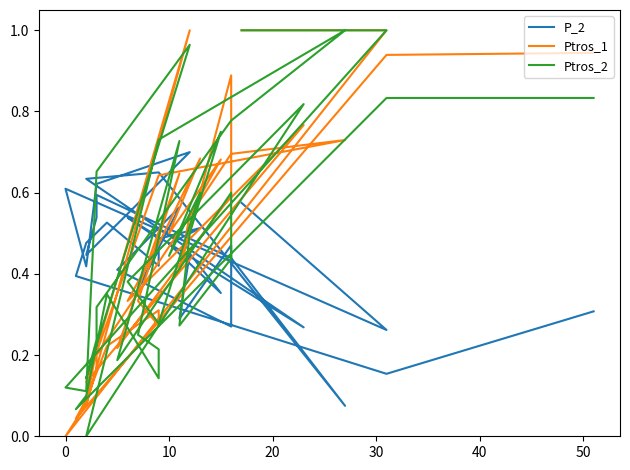

What is the difference between the second highest and second lowest values in the Ptros_2 series?

0.9